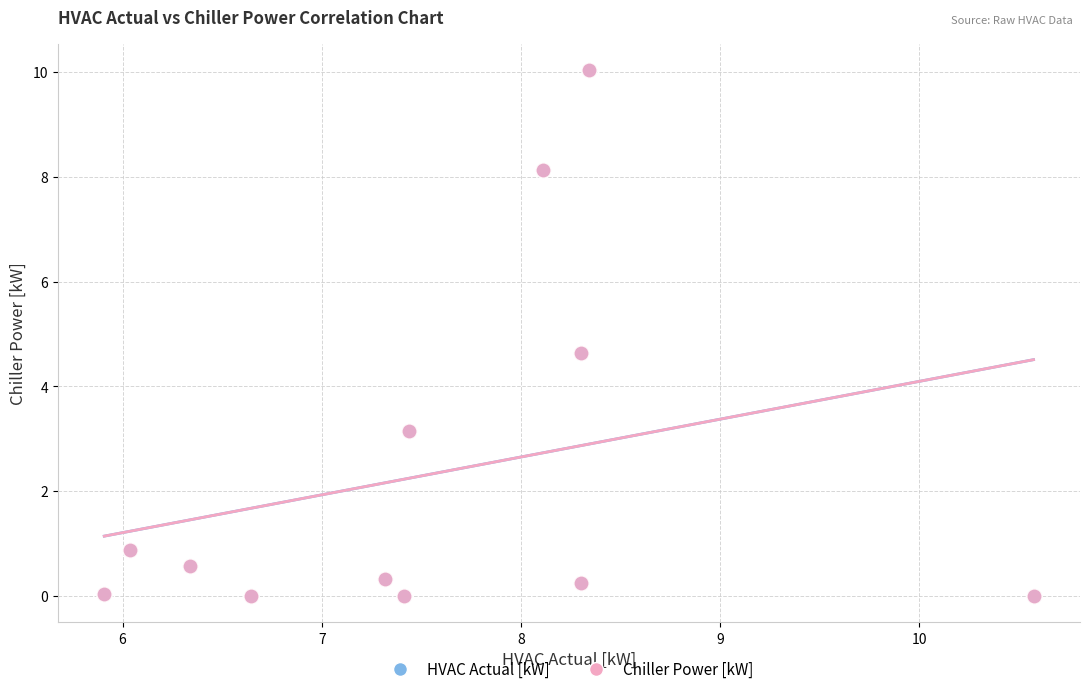

What are all the series names shown in the legend?

HVAC Actual [kW], Chiller Power [kW]